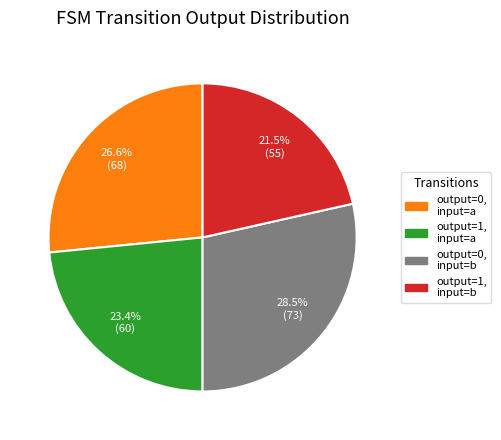

How many slices are in this pie chart?

4